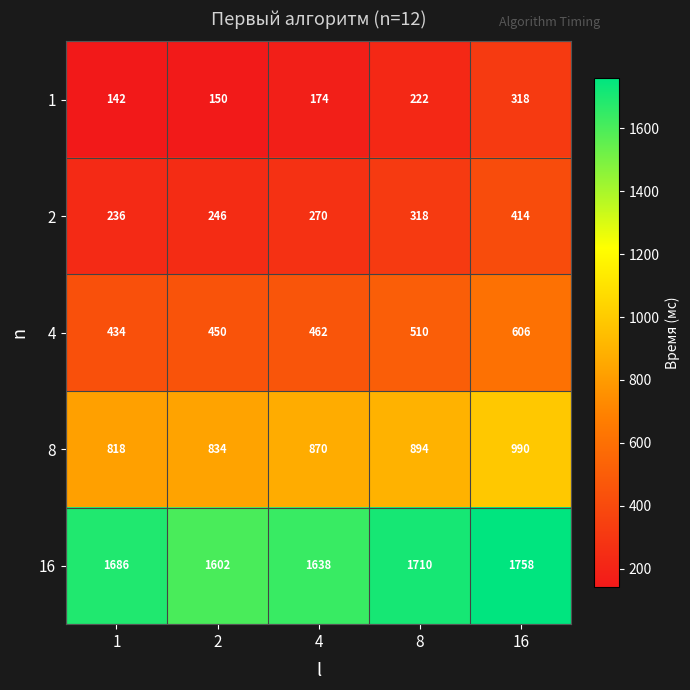

At which label is 2 closest to 325?

8